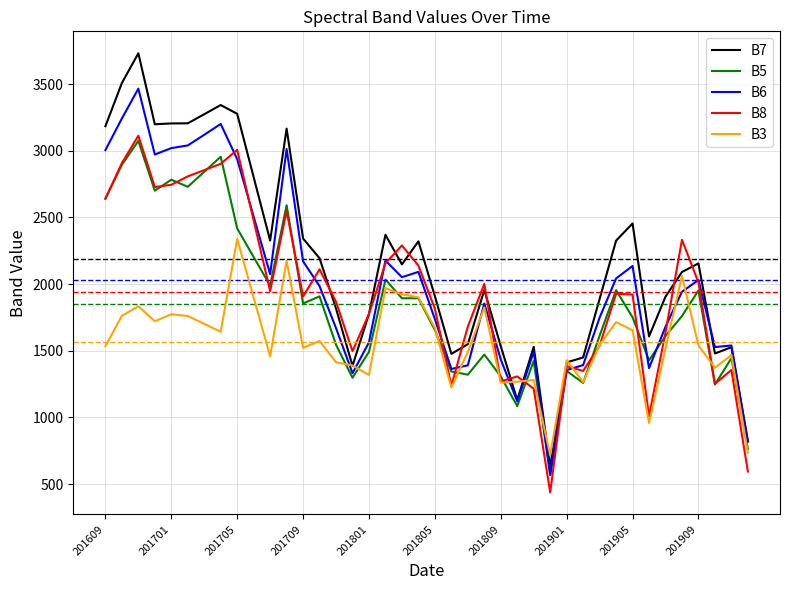

Which series has the widest spread of values?

B7